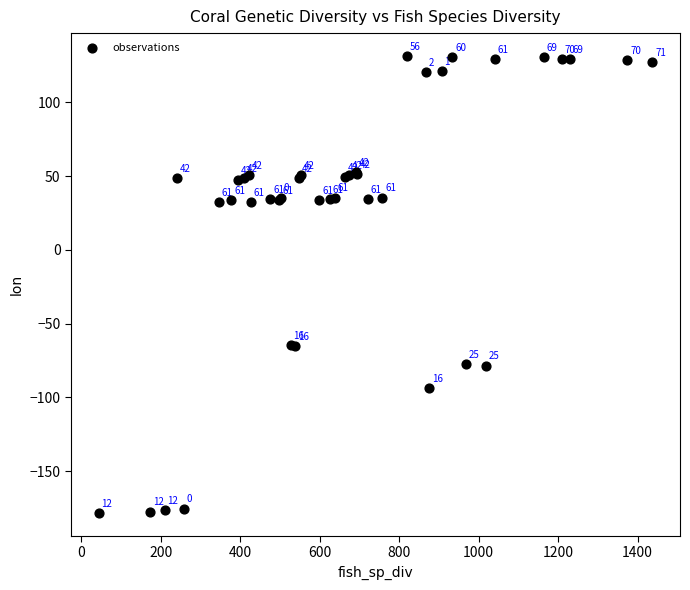

What Y value in the scatter plot is closest to -23?

-64.5